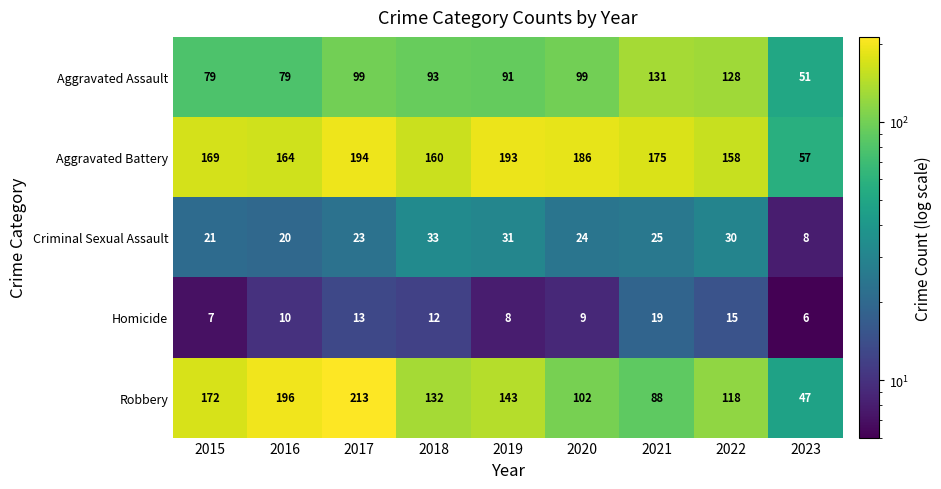

What is the minimum value shown in the chart?

6